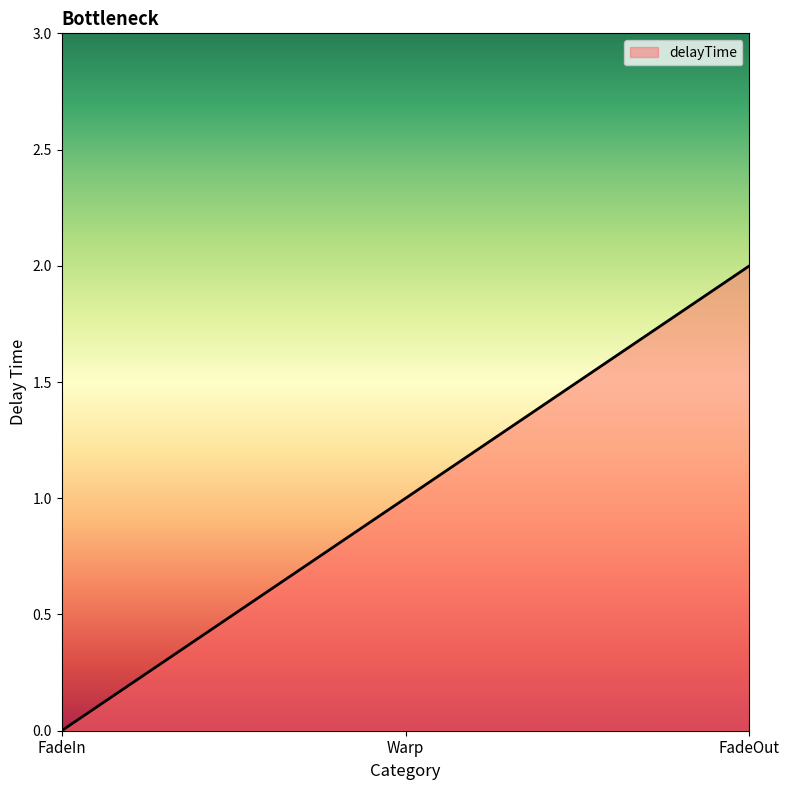

What is the difference between the maximum and minimum values?

2